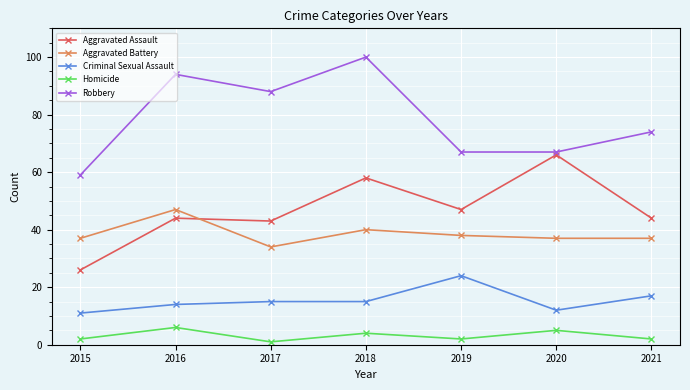

The value of Aggravated Assault at 2018 is 16. True or false?

False